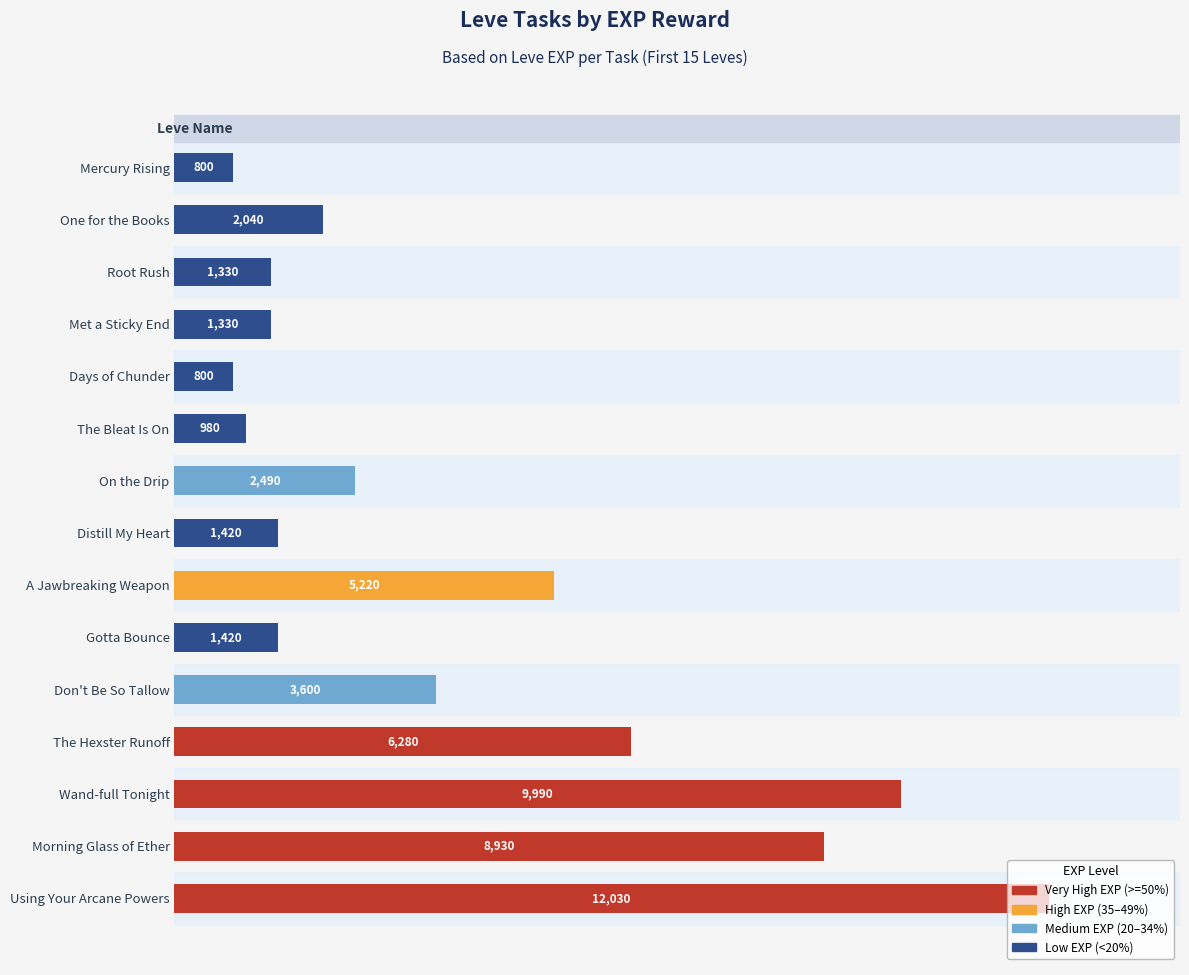

What is the value of the 9th bar from the top?

5220